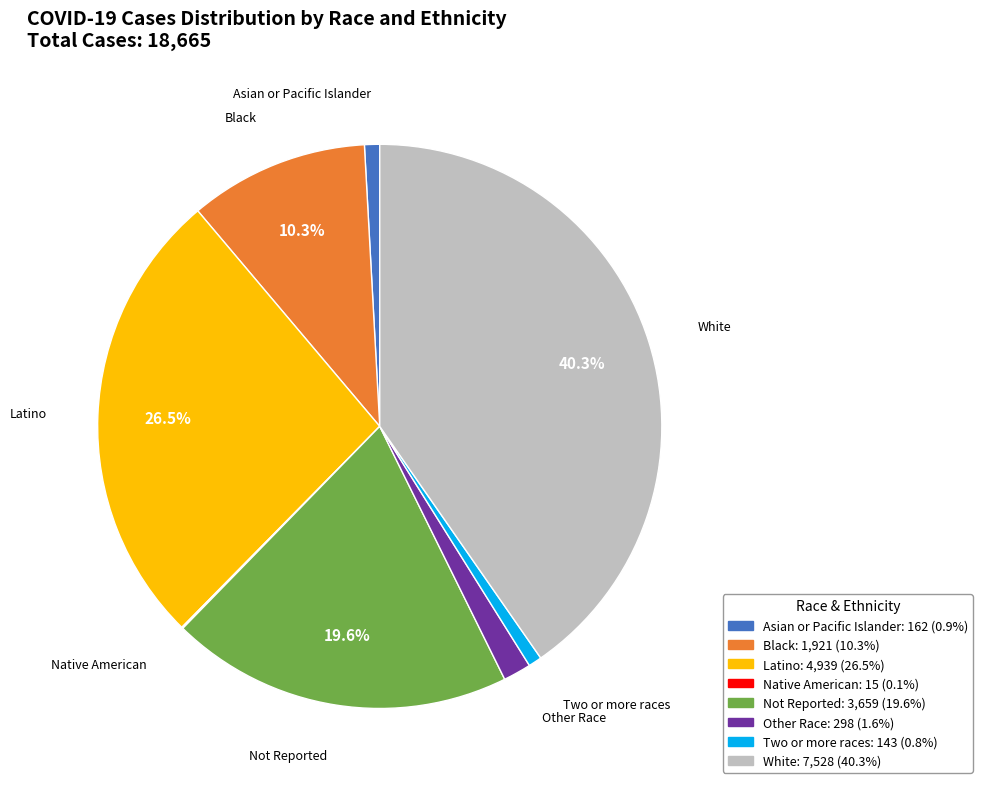

Between Black and Other Race, which is larger?

Black